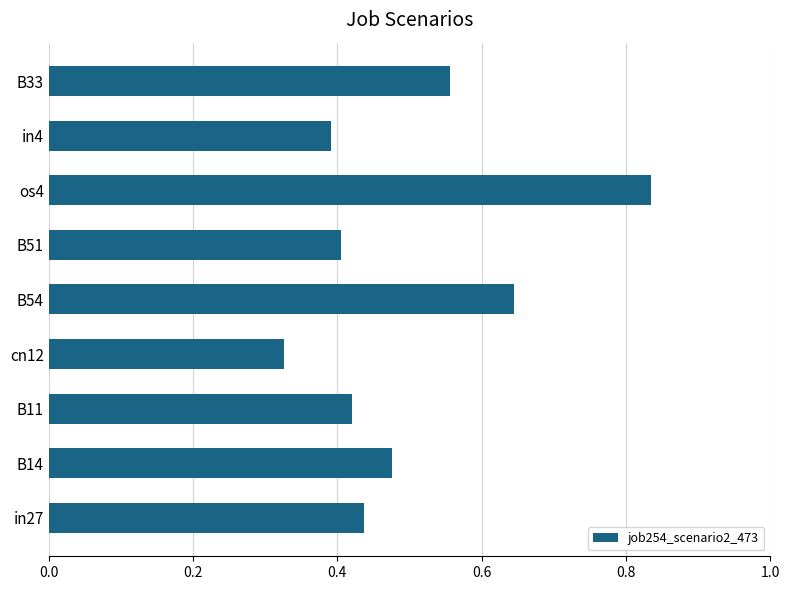

The value at B33 is 1.0. True or false?

False